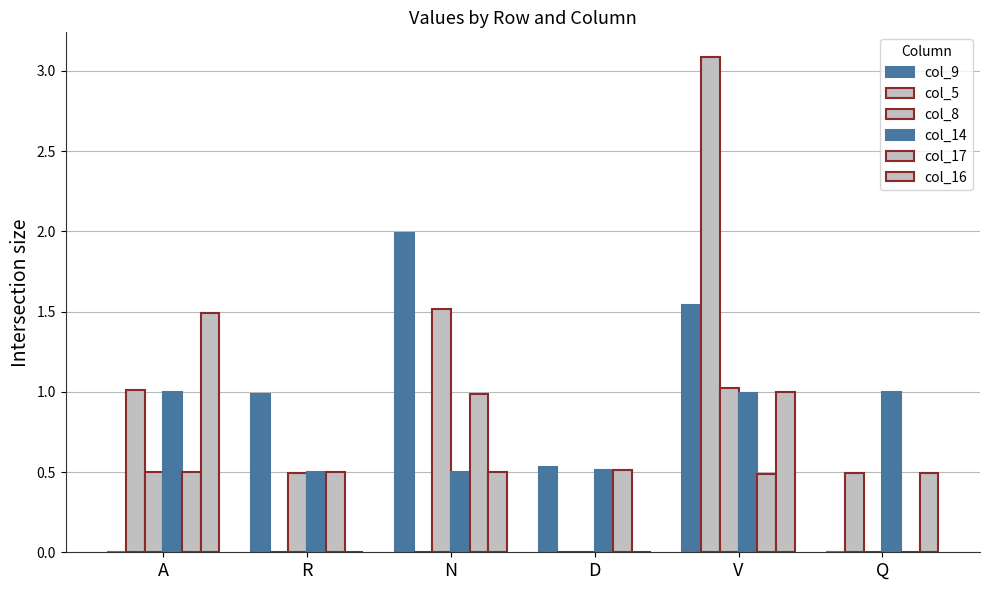

Are the bars grouped side by side (vs. stacked)?

Yes